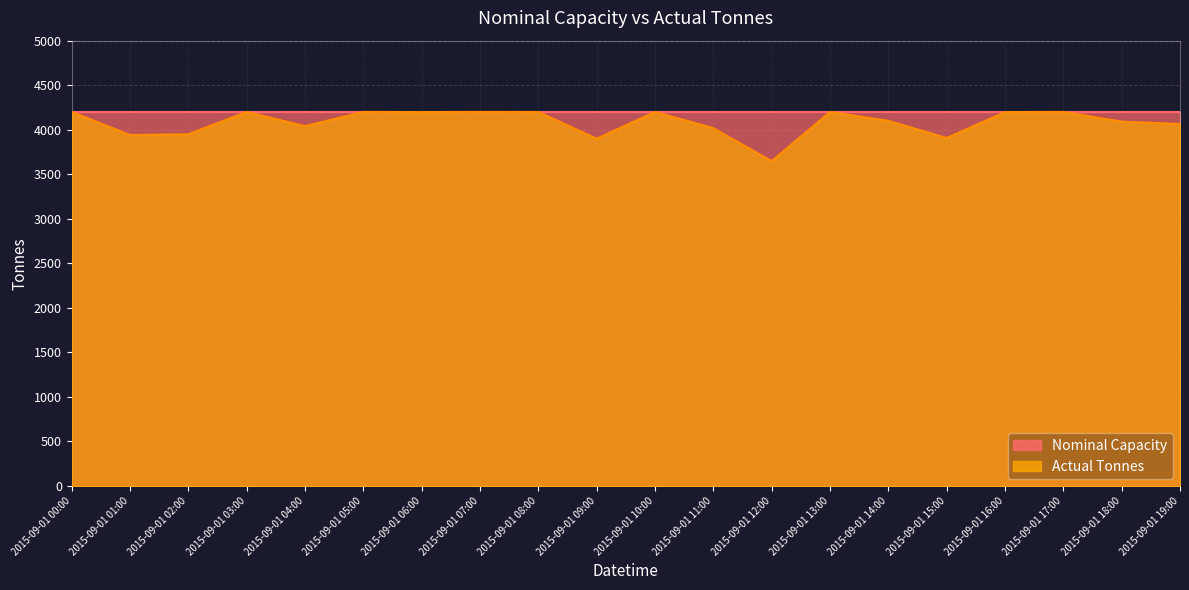

How many interior local peaks (higher than both neighbors) does the data have?

6